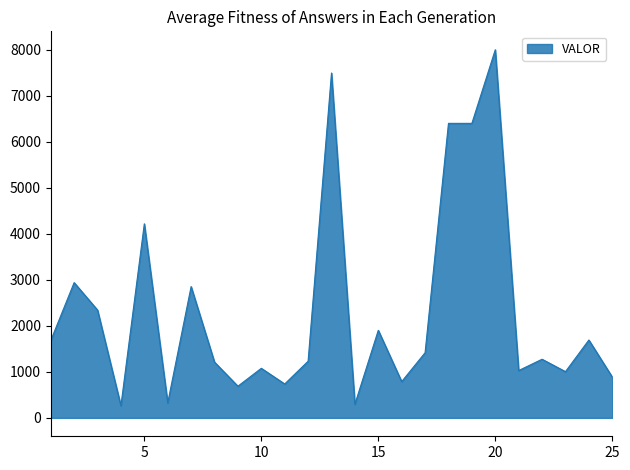

What is the minimum value shown in the chart?

263.4